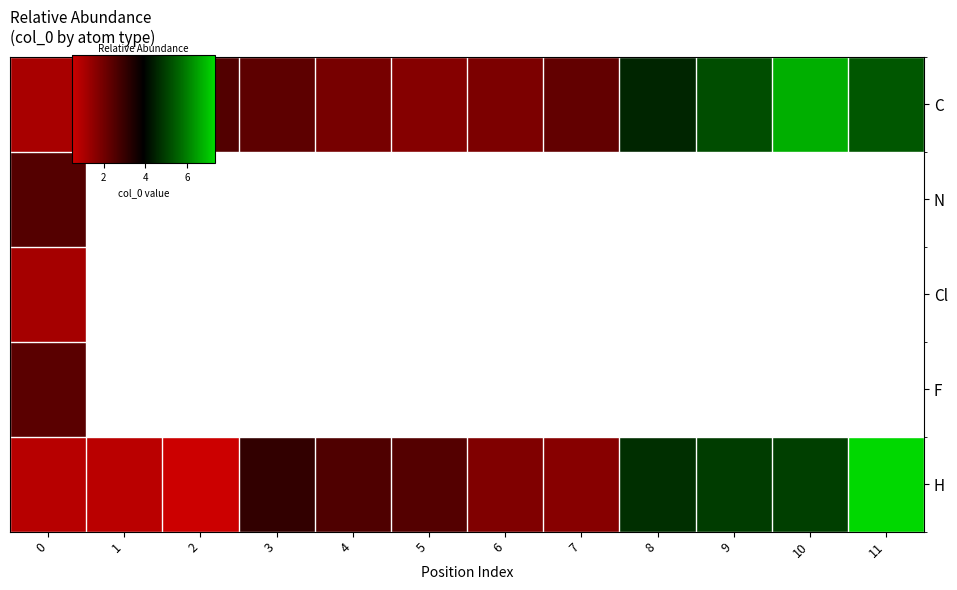

What is the approximate value of row_0 at 5?

1.7